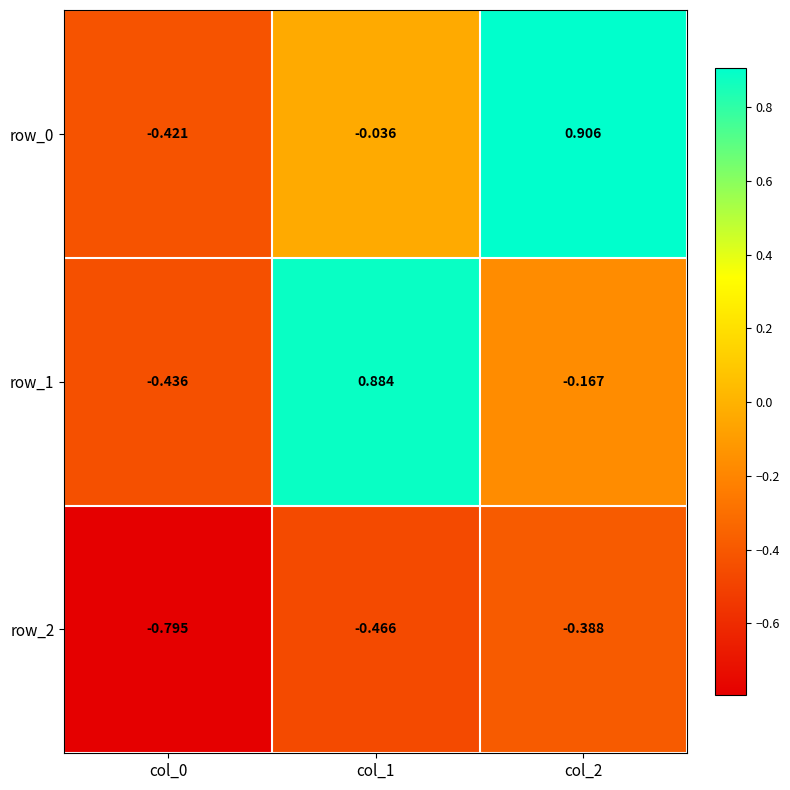

Is the value of row_1 at col_2 greater than the value of row_2 at col_1?

Yes